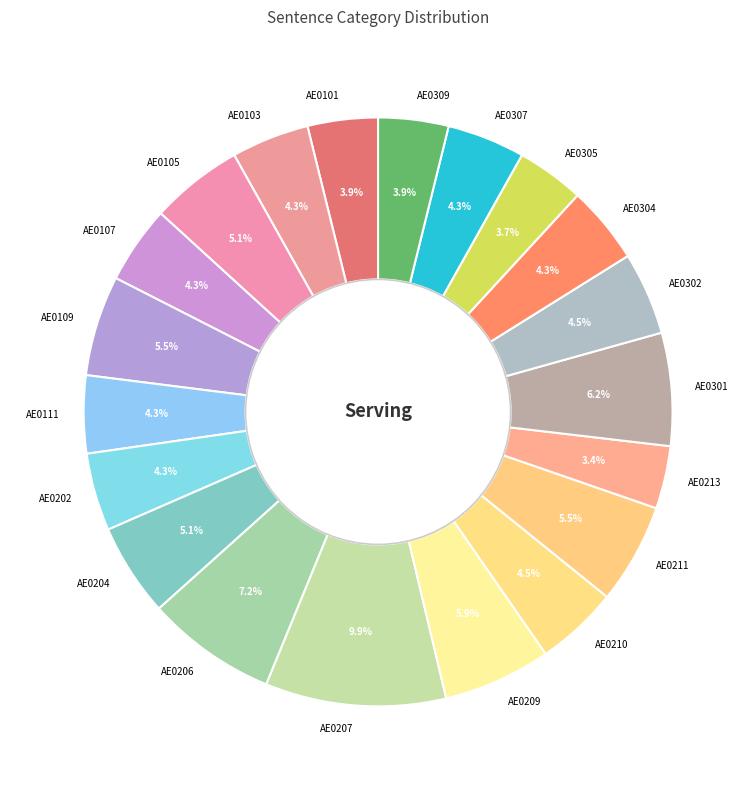

Count the number of slices in the pie.

20